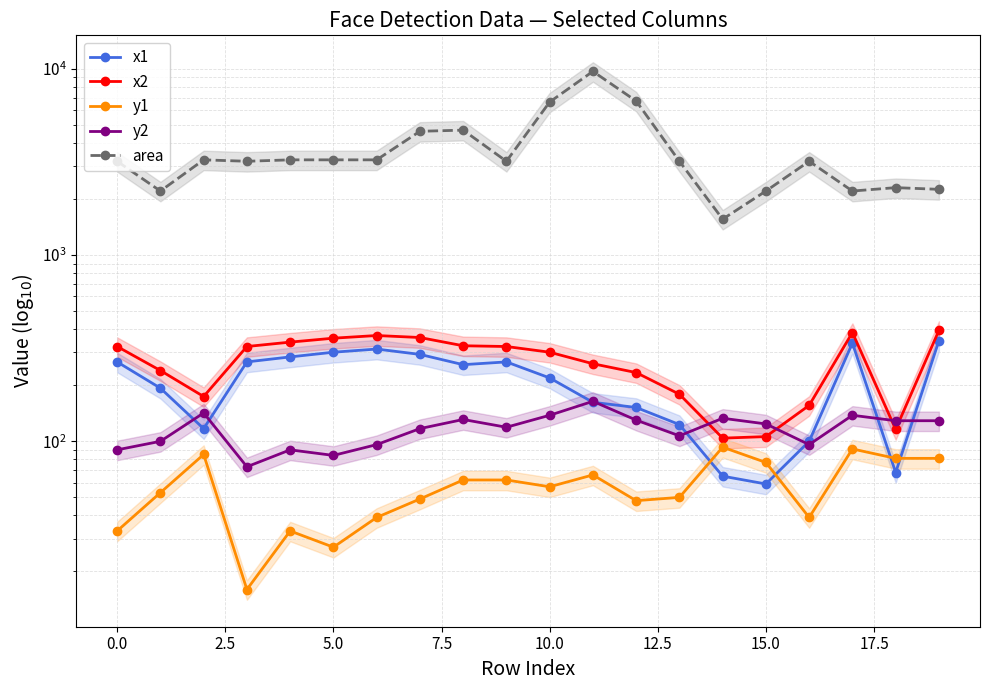

Is the value of x1 at 0.0 greater than the value of area at 10.0?

No